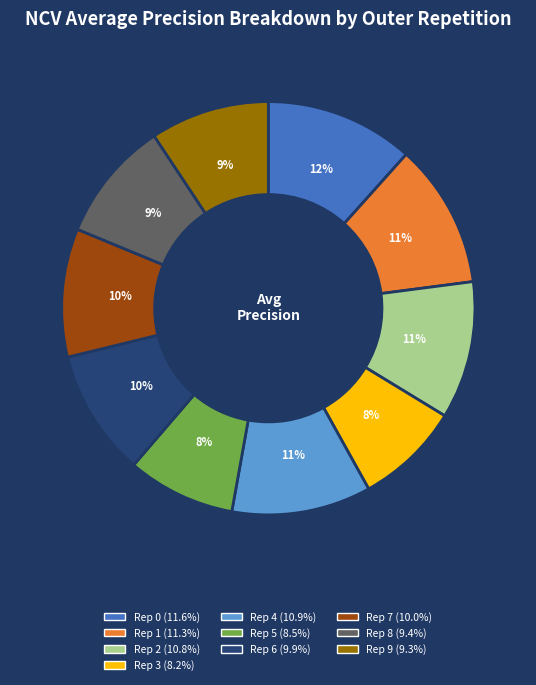

To the nearest percent, what is the average slice percentage?

10%